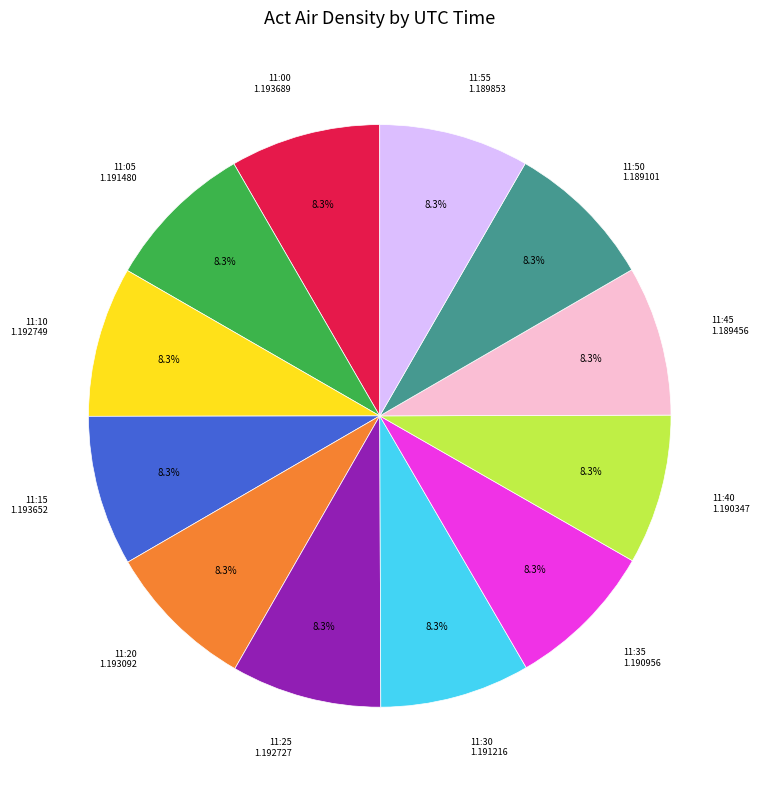

Does any single category account for the majority?

No